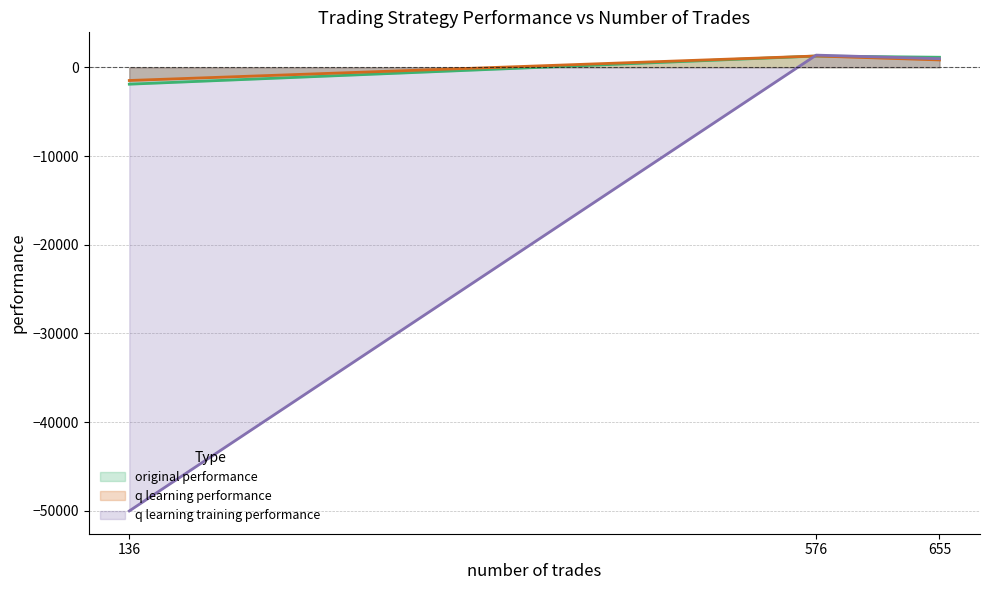

How many data points in q learning training performance are above 969?

2